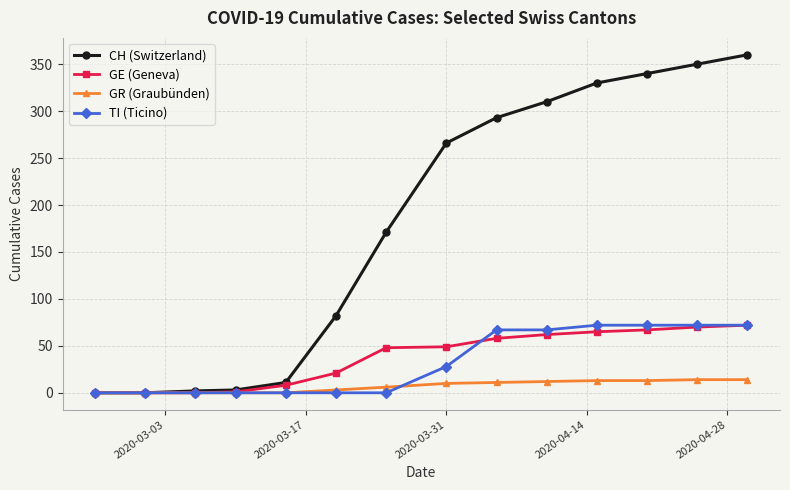

Which series has the widest spread of values?

CH (Switzerland)